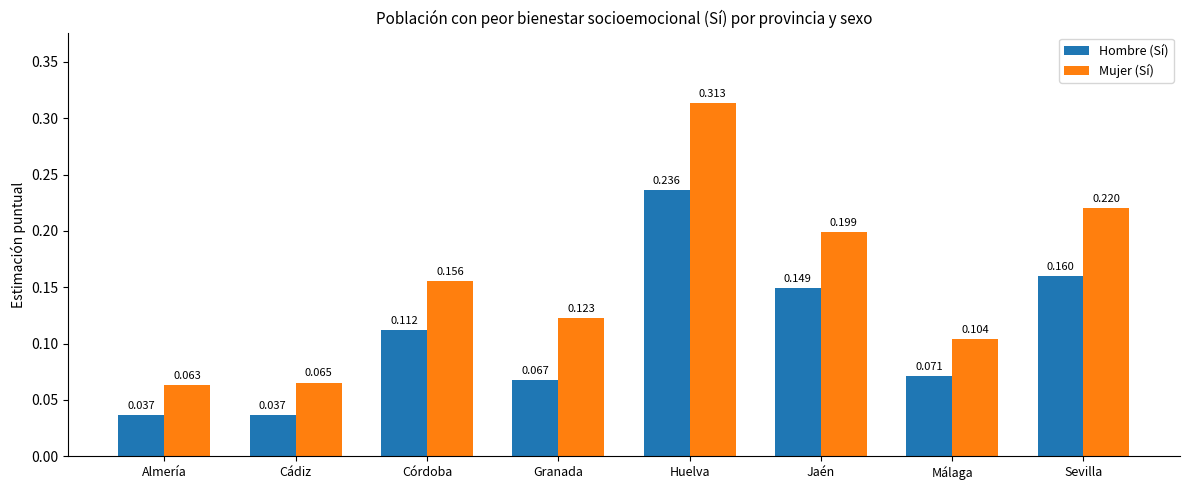

At how many categories does at least one series exceed 0?

8